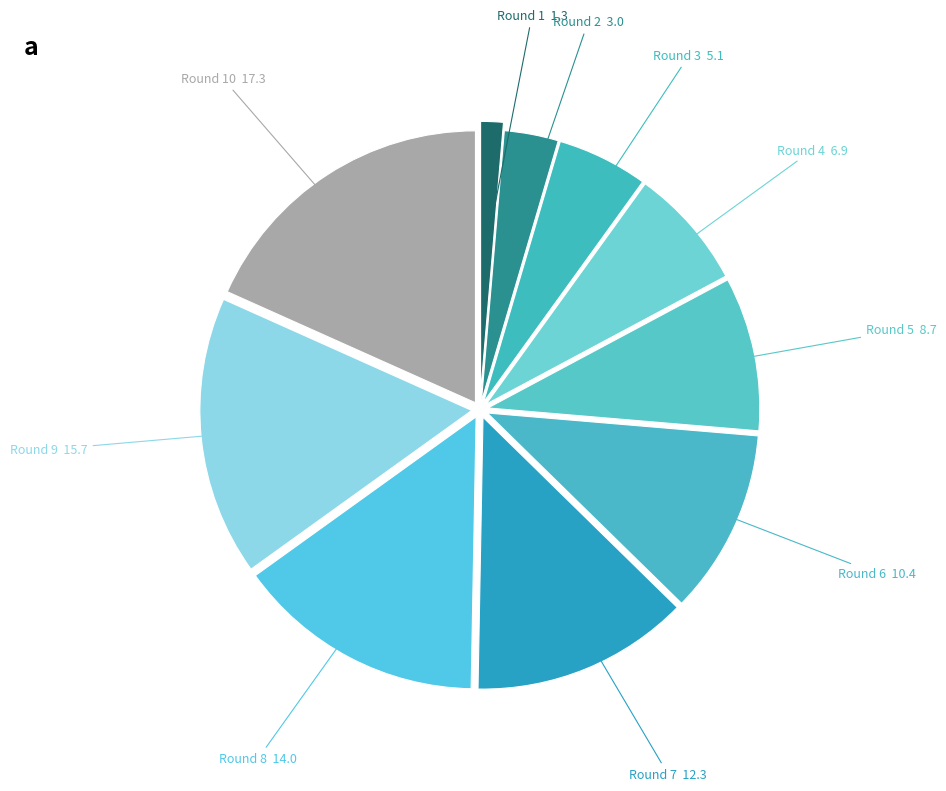

Rank the categories by value from lowest to highest.

Round 1, Round 2, Round 3, Round 4, Round 5, Round 6, Round 7, Round 8, Round 9, Round 10